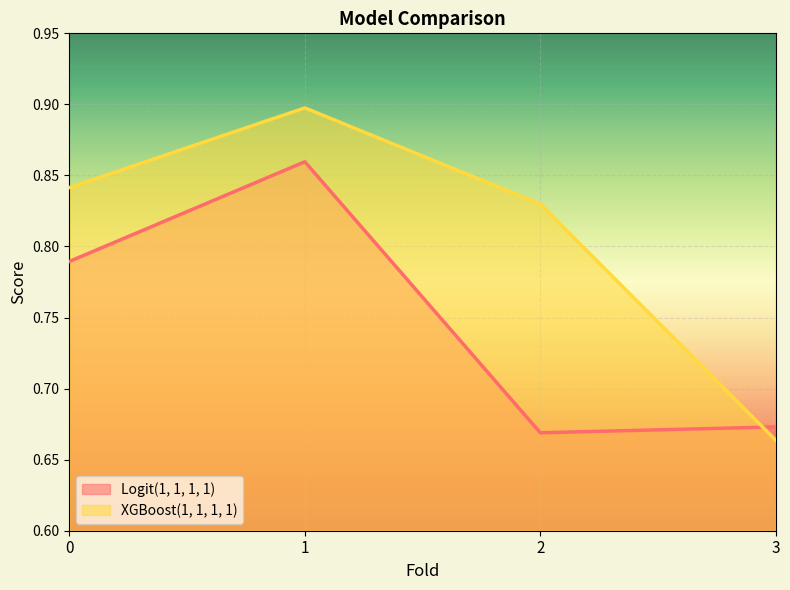

True or false: Logit(1, 1, 1, 1) has more than 2 points higher than both neighbors.

False